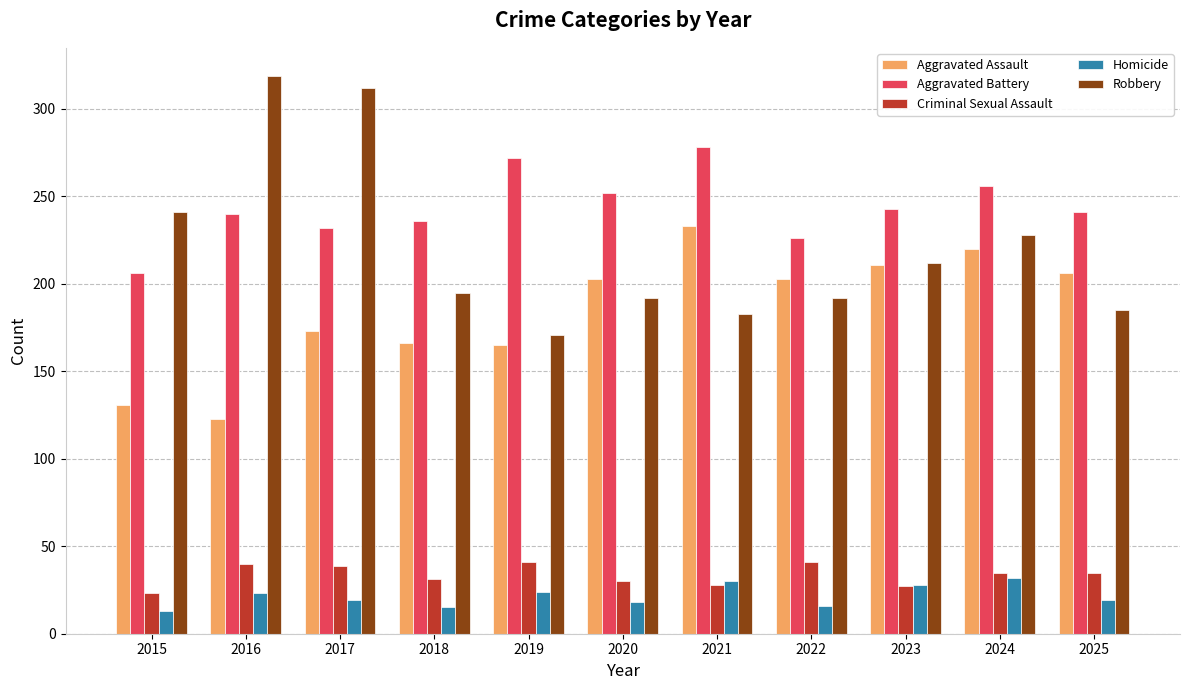

What is the maximum value for Aggravated Battery?

278